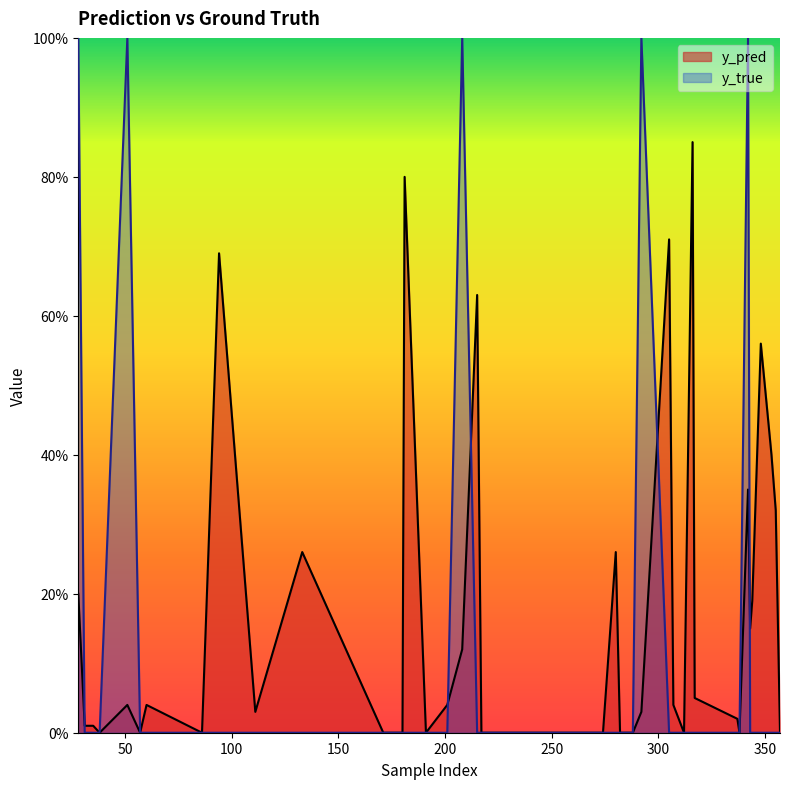

Count the y_true values in the range 0 to 1.

40